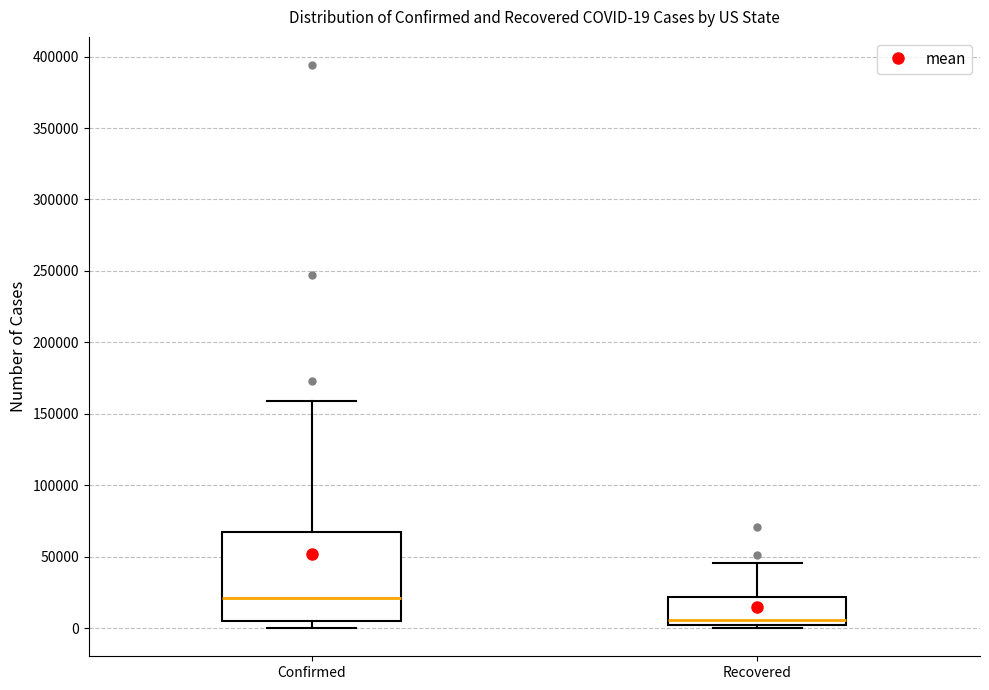

Comparing the boxes themselves (not the whiskers), which one is the tallest?

Confirmed